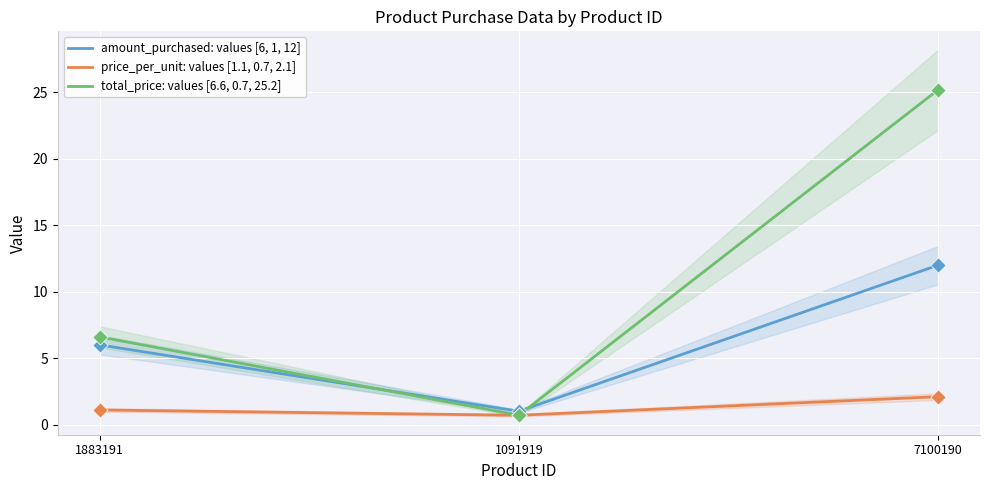

At how many categories does at least one series exceed 4?

2